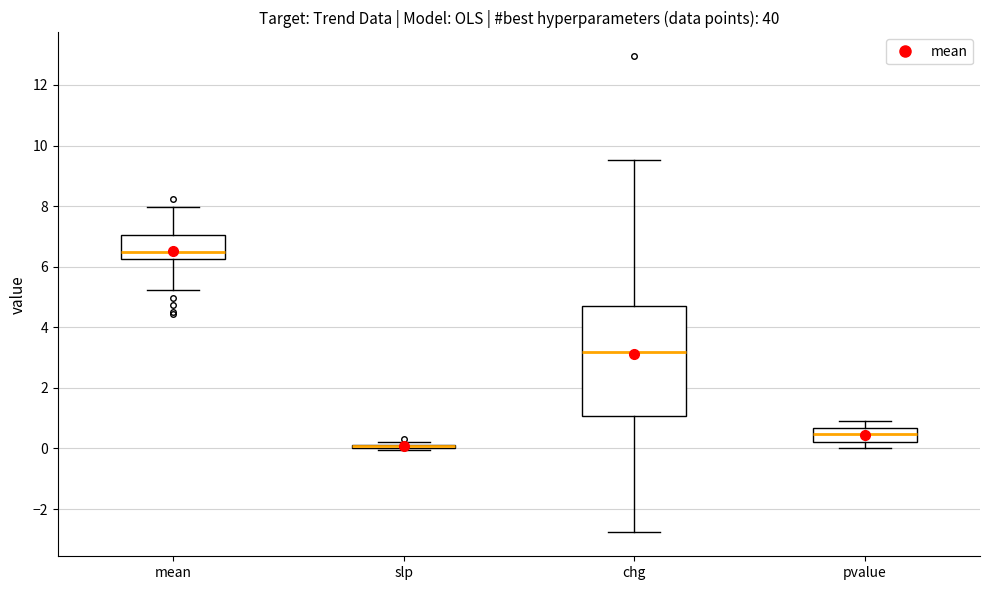

Where does the lower whisker of the box for pvalue end on the y-axis? The values are not printed on the chart, so give them approximately, as read against the axis.

0.0